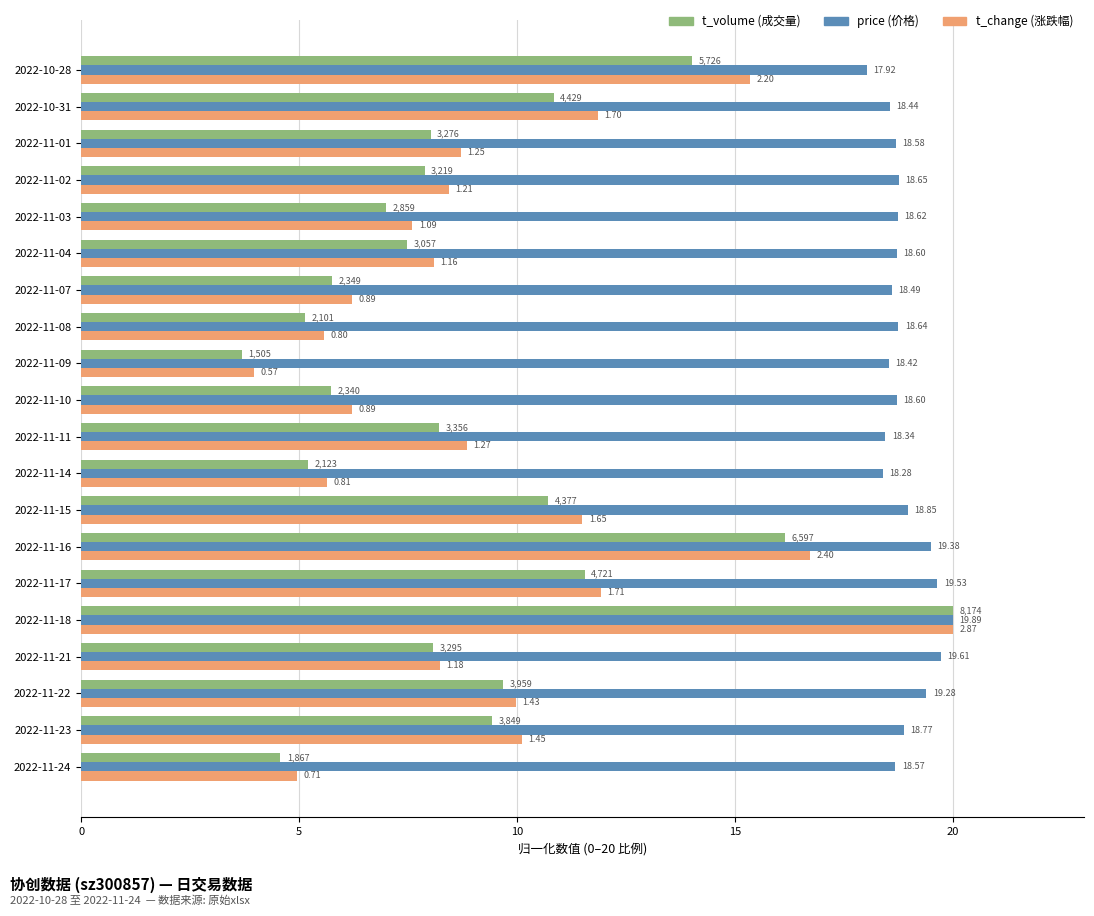

Count the number of categories in the chart.

20